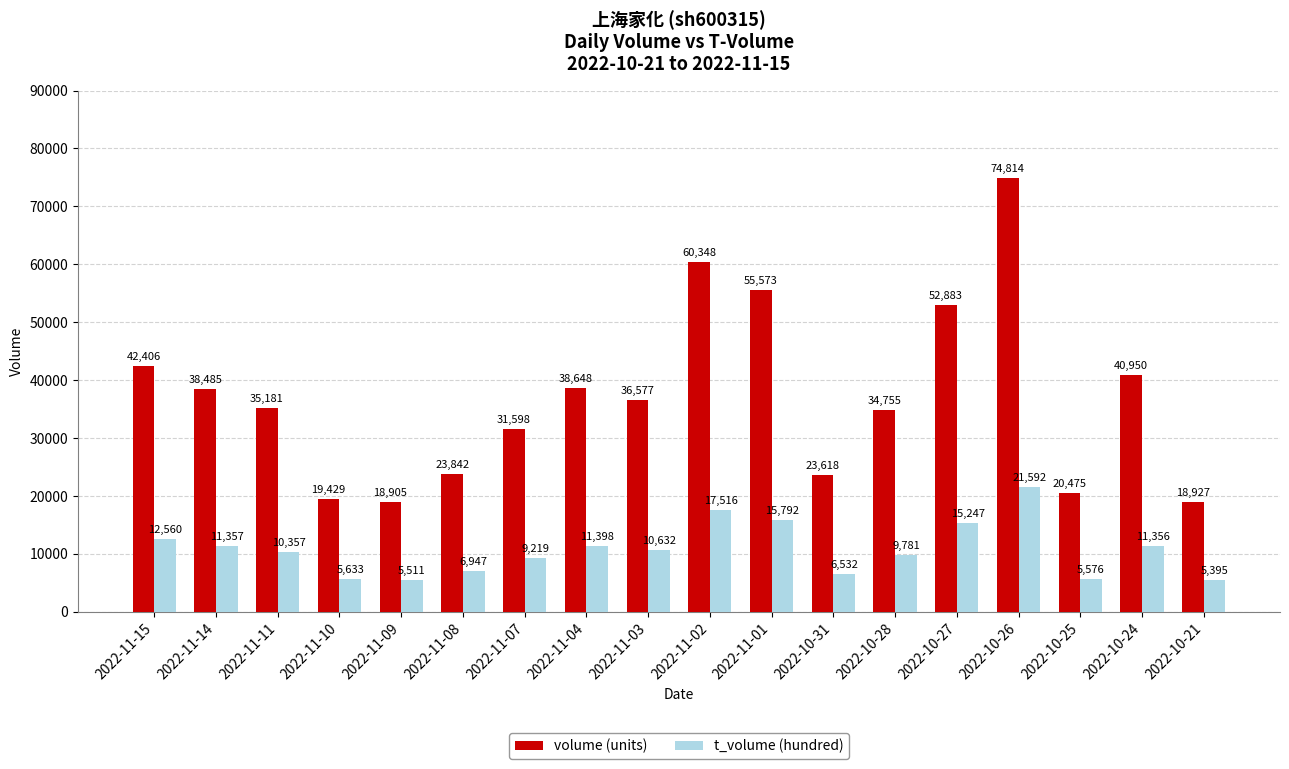

What is the difference between the second highest and second lowest values in the volume (units) series?

41421